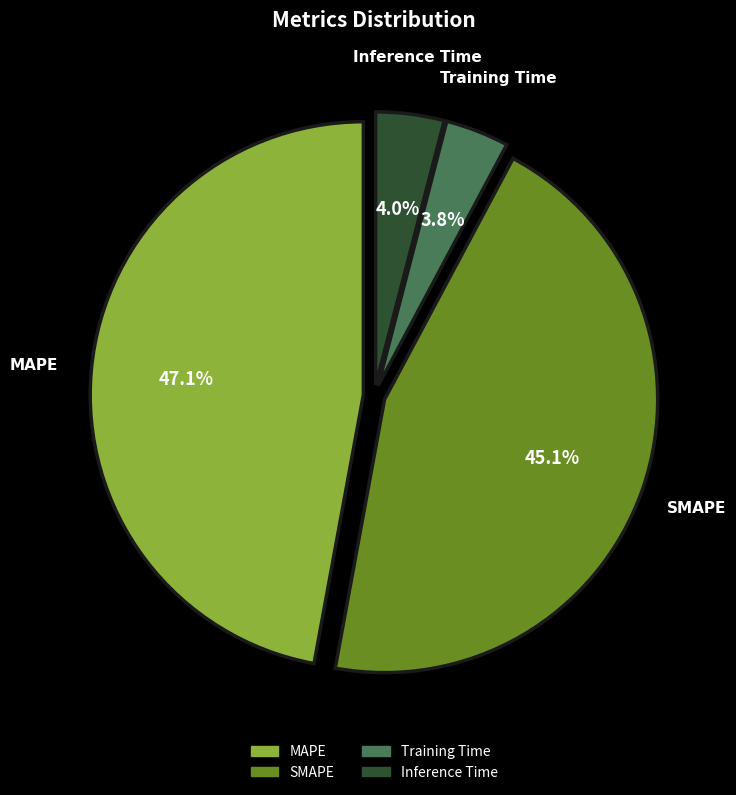

To the nearest percent, what is the difference between the largest and smallest slice percentages?

43%